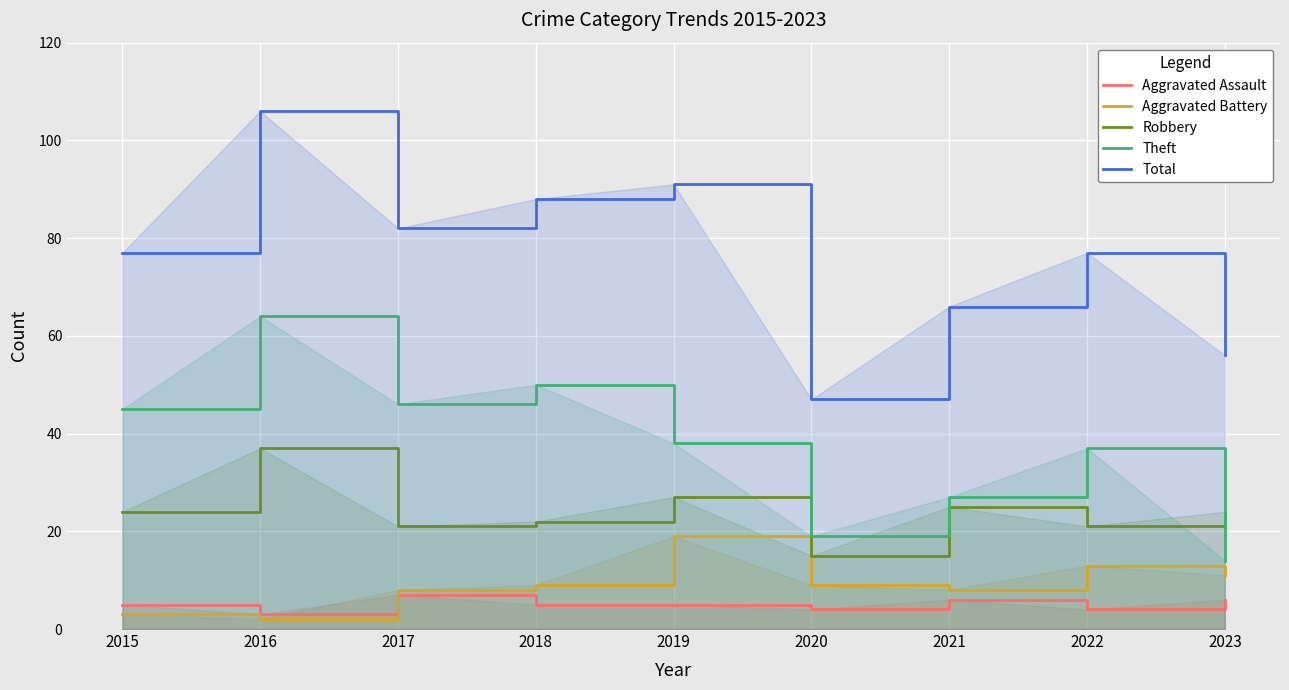

Count the number of data series in this chart.

5